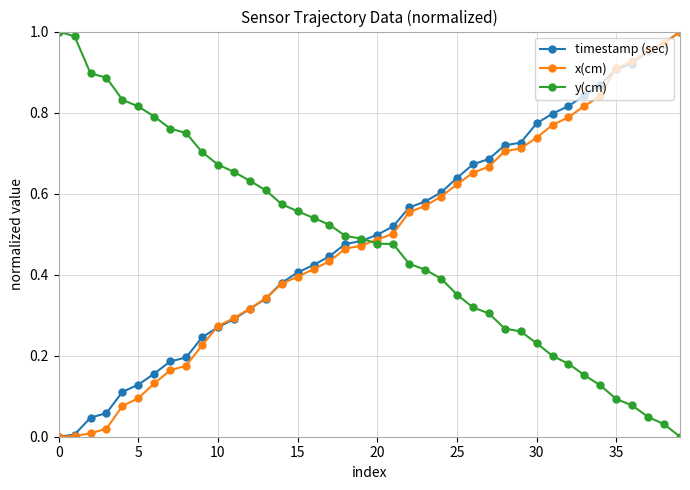

How many lines are shown in the chart?

3